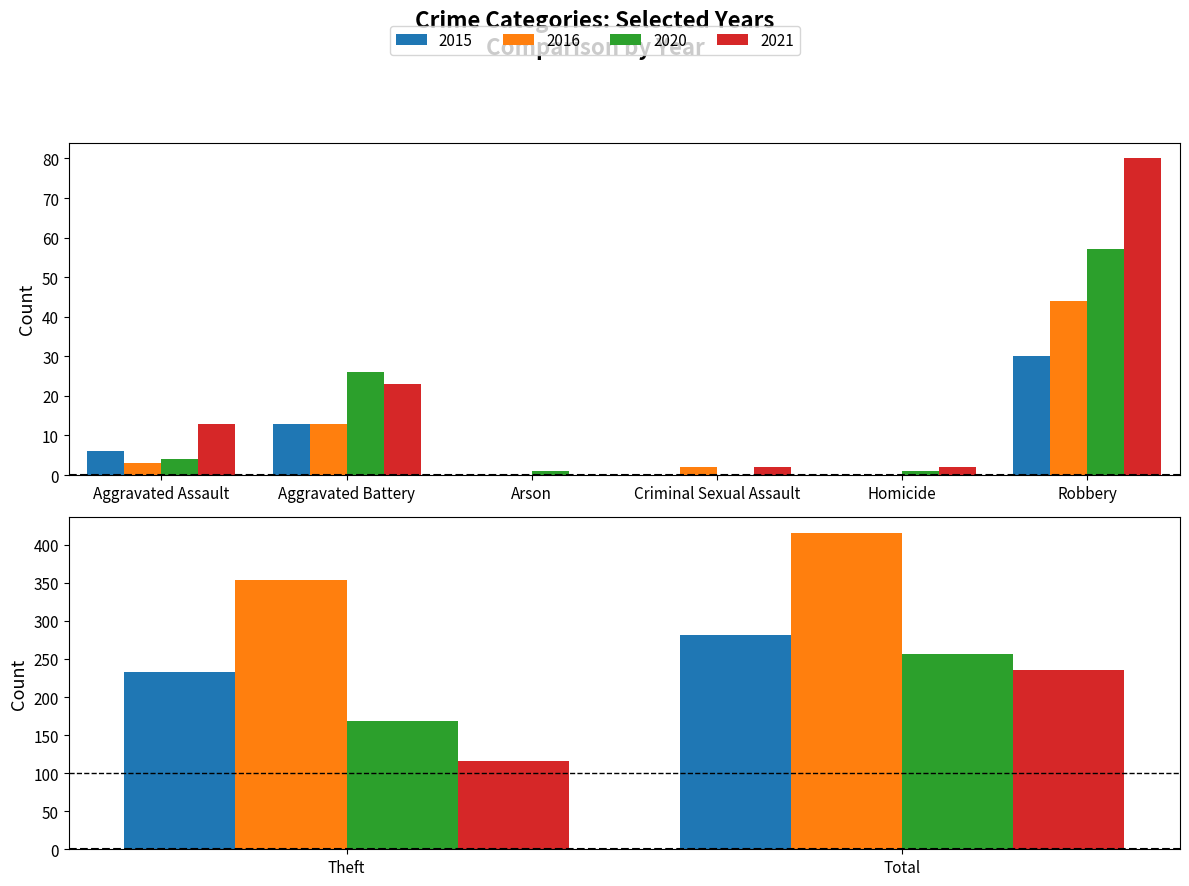

Is it true that 2021 equals 3 at Criminal Sexual Assault?

False